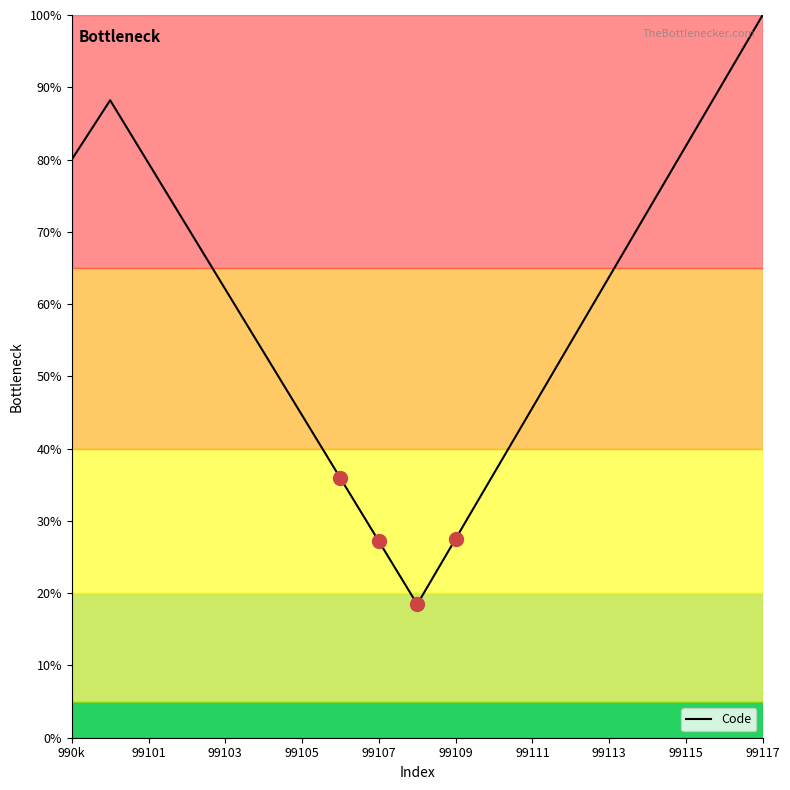

What is the minimum value shown in the chart?

18.5